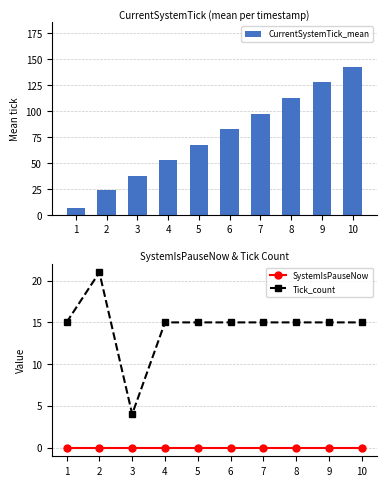

What is the difference between the highest and lowest values at 7?

97.5